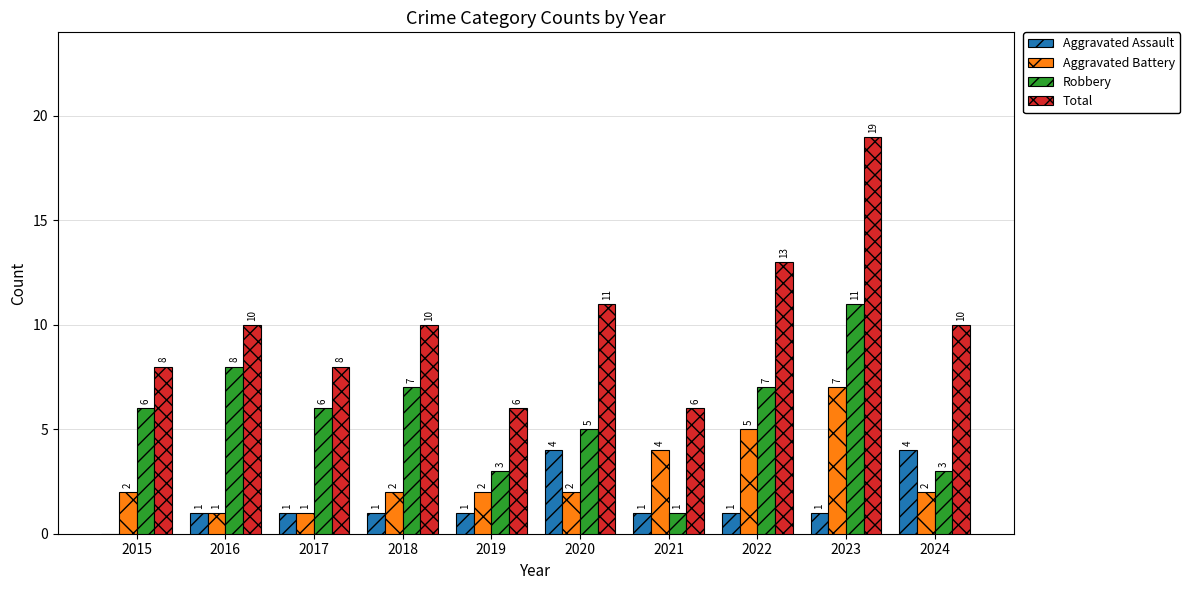

Which series has the largest total across all categories?

Total